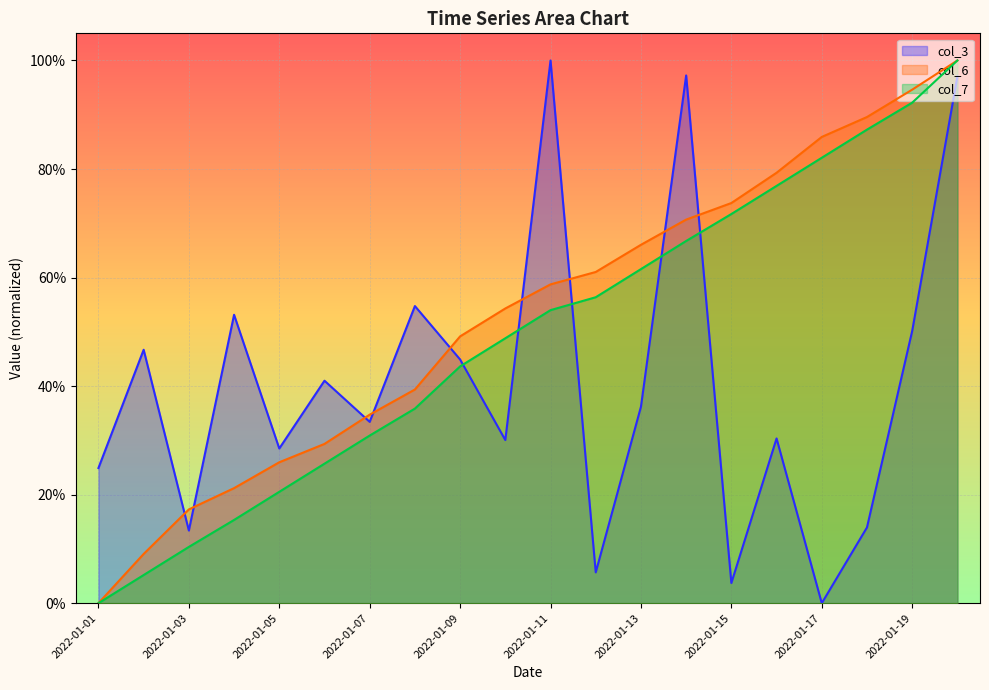

What is the value of the col_6 point at the 13th from the left?

0.7